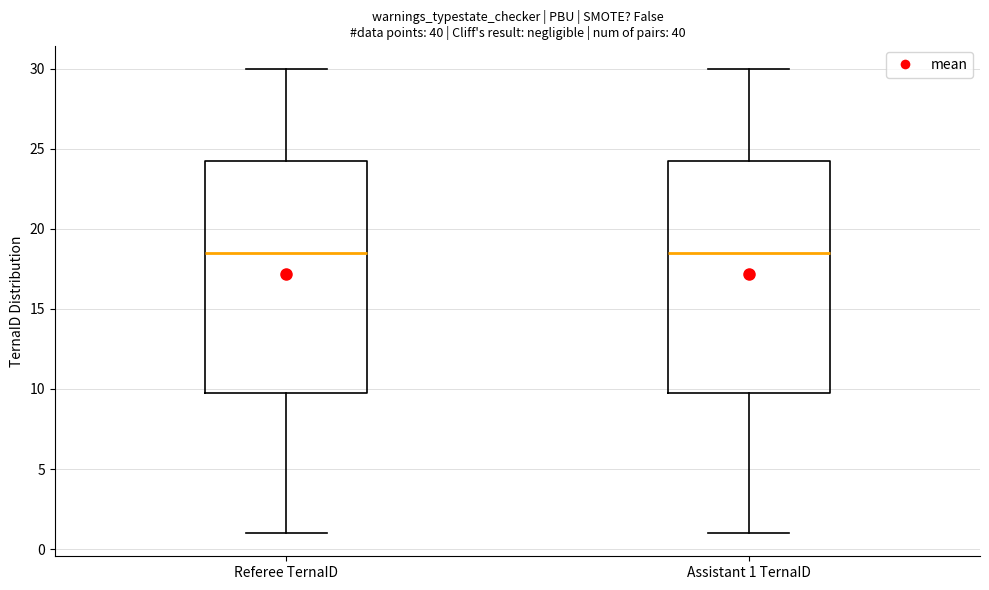

Reading left to right, transcribe this box plot: for each box, give where its median line is, the range the box spans, and where its two whiskers end, as read against the y-axis. The values are not printed on the chart, so give them approximately, as read against the axis.

Referee TernaID: median 18.5, box 10.0 to 24.5, whiskers 1.0 to 30.0
Assistant 1 TernaID: median 18.5, box 10.0 to 24.5, whiskers 1.0 to 30.0